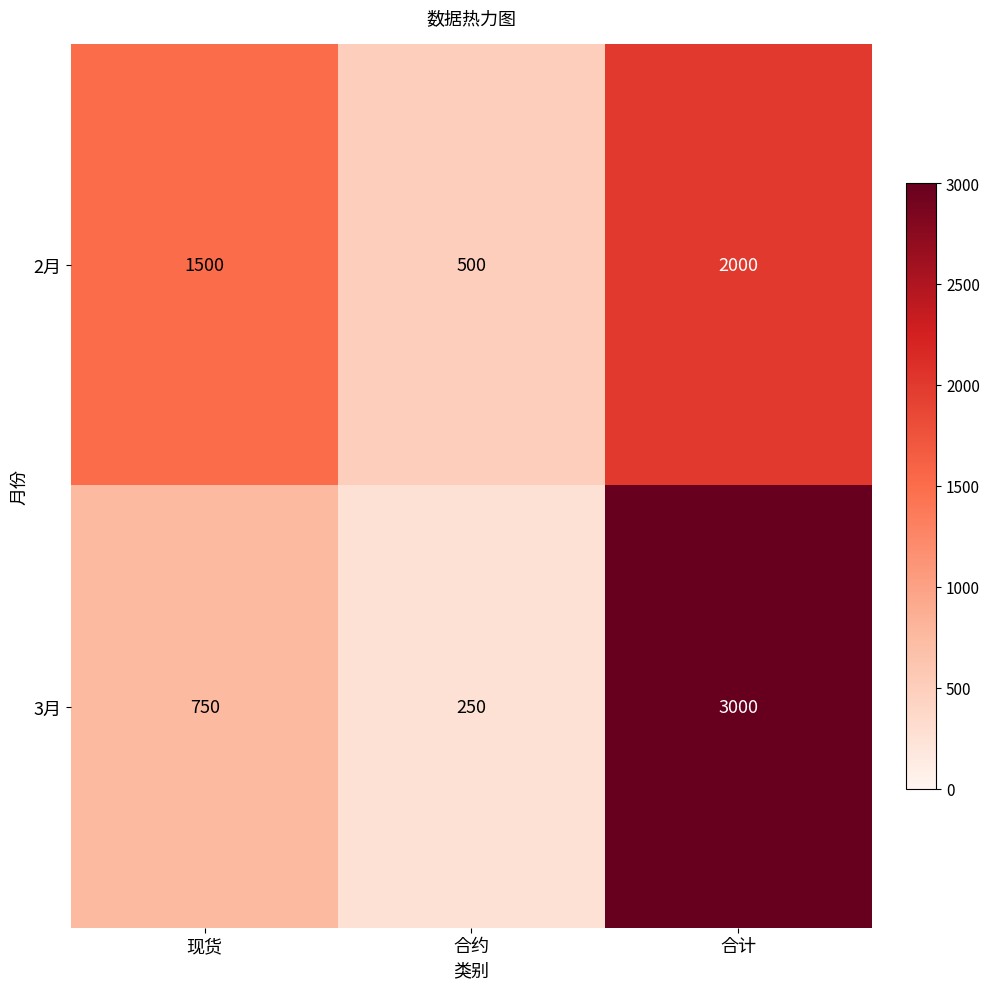

What is the difference between the maximum and second lowest values in the 2月 series?

500